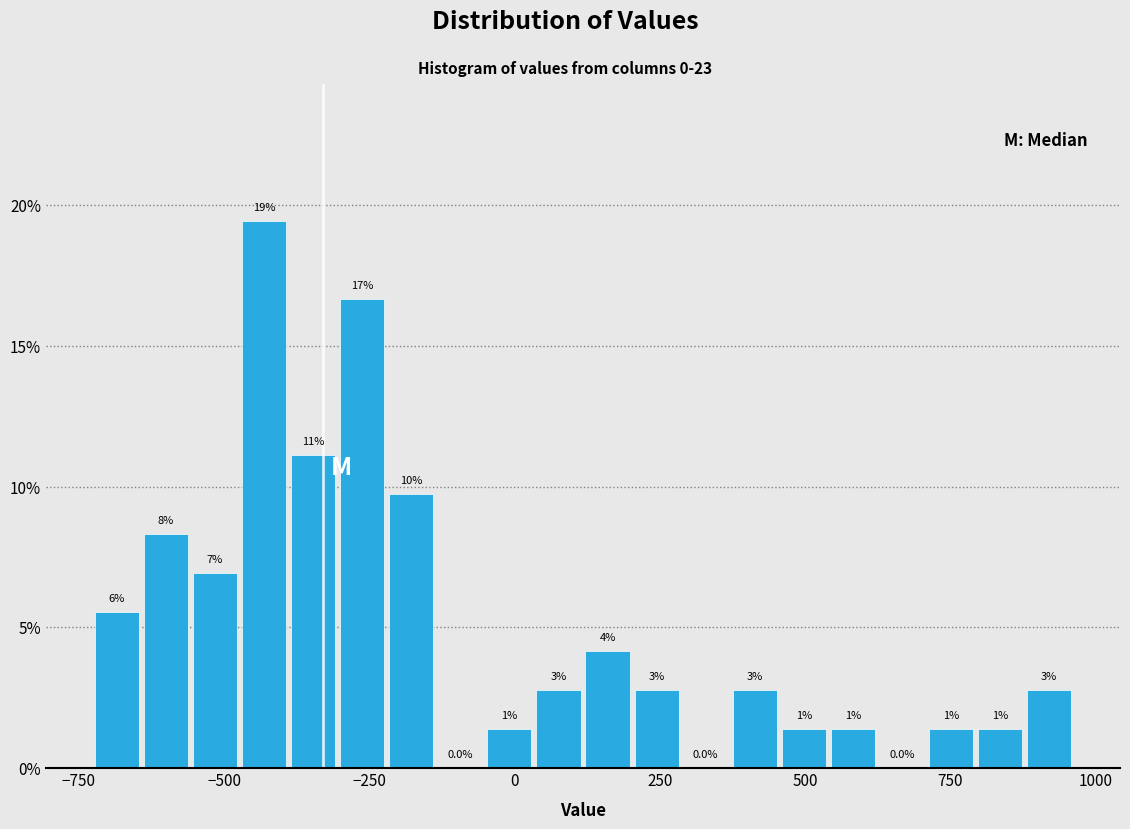

Around what value on the x-axis is the tallest bar? Give the approximate position of its centre, as read against the axis.

-450